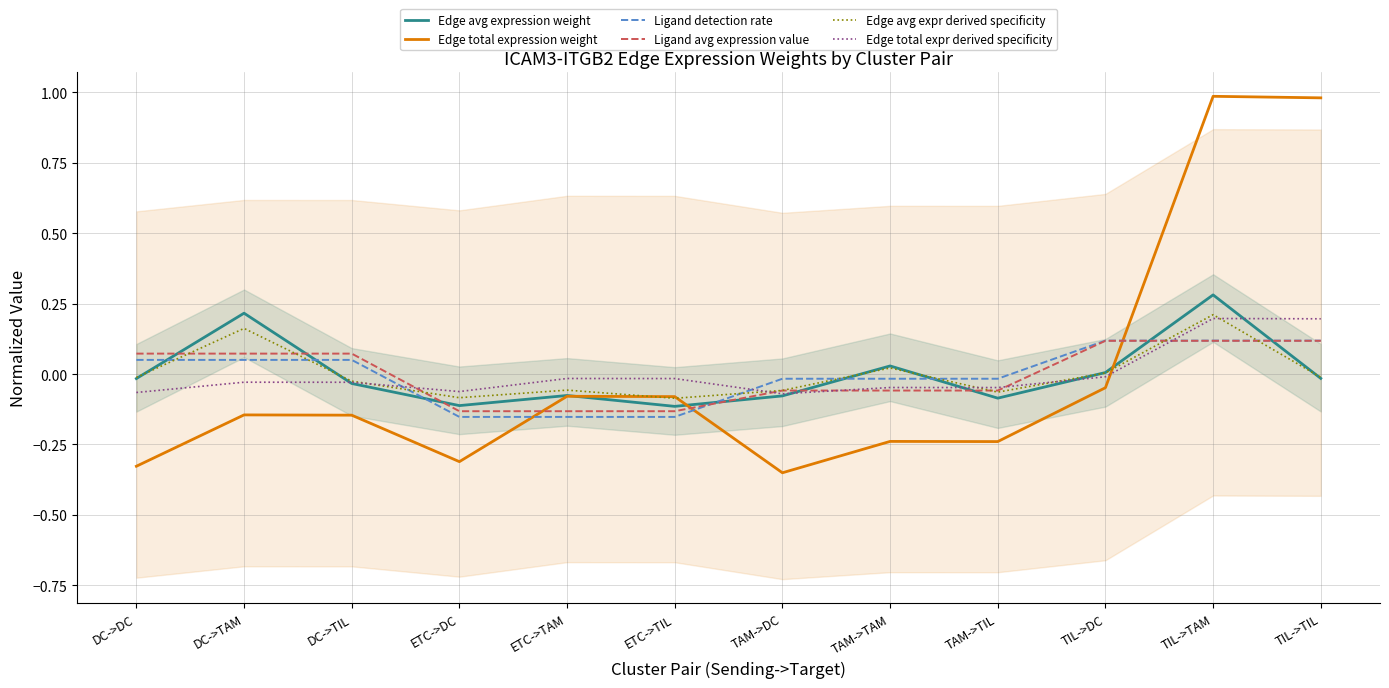

How many data points in Edge total expr derived specificity are less than 0?

10